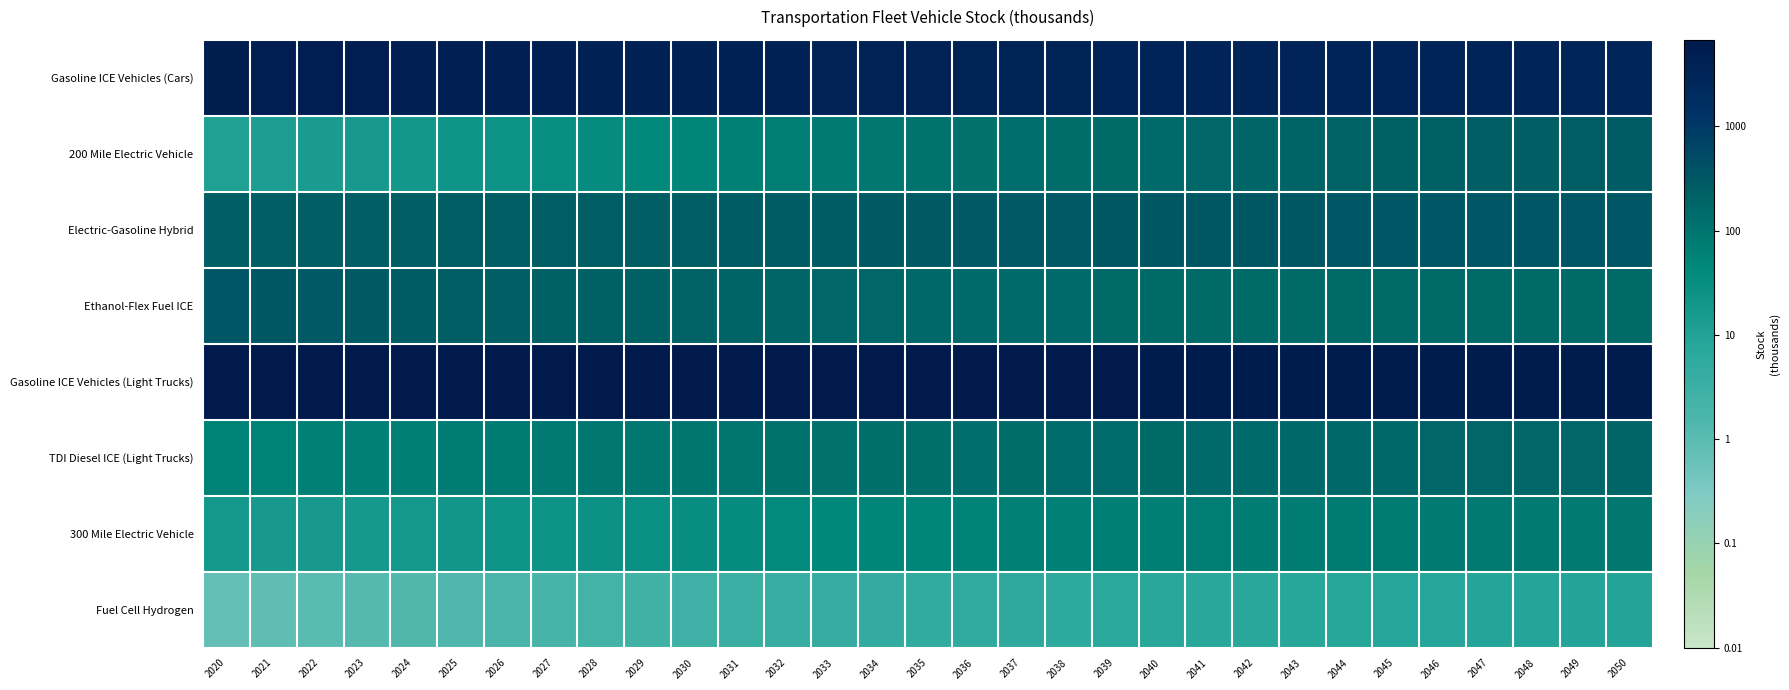

Reading left to right, extract all data points from this chart.

Gasoline ICE Vehicles (Cars): 2020=3.7	2021=3.7	2022=3.7	2023=3.7	2024=3.7	2025=3.7	2026=3.6	2027=3.6	2028=3.6	2029=3.6	2030=3.6	2031=3.6	2032=3.6	2033=3.6	2034=3.6	2035=3.6	2036=3.6	2037=3.5	2038=3.5	2039=3.5	2040=3.5	2041=3.5	2042=3.5	2043=3.5	2044=3.5	2045=3.5	2046=3.5	2047=3.5	2048=3.5	2049=3.5	2050=3.5
200 Mile Electric Vehicle: 2020=1.1	2021=1.1	2022=1.2	2023=1.2	2024=1.3	2025=1.3	2026=1.4	2027=1.5	2028=1.5	2029=1.6	2030=1.7	2031=1.8	2032=1.8	2033=1.9	2034=2.0	2035=2.0	2036=2.1	2037=2.1	2038=2.1	2039=2.2	2040=2.2	2041=2.2	2042=2.3	2043=2.3	2044=2.3	2045=2.3	2046=2.4	2047=2.4	2048=2.4	2049=2.4	2050=2.4
Electric-Gasoline Hybrid: 2020=2.4	2021=2.4	2022=2.4	2023=2.4	2024=2.4	2025=2.4	2026=2.4	2027=2.4	2028=2.4	2029=2.4	2030=2.4	2031=2.4	2032=2.4	2033=2.4	2034=2.4	2035=2.5	2036=2.5	2037=2.5	2038=2.5	2039=2.5	2040=2.5	2041=2.5	2042=2.5	2043=2.5	2044=2.5	2045=2.5	2046=2.5	2047=2.5	2048=2.5	2049=2.5	2050=2.5
Ethanol-Flex Fuel ICE: 2020=2.5	2021=2.5	2022=2.5	2023=2.5	2024=2.4	2025=2.4	2026=2.4	2027=2.4	2028=2.3	2029=2.3	2030=2.3	2031=2.3	2032=2.3	2033=2.3	2034=2.2	2035=2.2	2036=2.2	2037=2.2	2038=2.2	2039=2.2	2040=2.2	2041=2.2	2042=2.2	2043=2.2	2044=2.2	2045=2.2	2046=2.2	2047=2.2	2048=2.2	2049=2.2	2050=2.2
Gasoline ICE Vehicles (Light Trucks): 2020=3.8	2021=3.8	2022=3.8	2023=3.8	2024=3.8	2025=3.8	2026=3.8	2027=3.8	2028=3.8	2029=3.8	2030=3.8	2031=3.8	2032=3.8	2033=3.8	2034=3.8	2035=3.8	2036=3.8	2037=3.8	2038=3.8	2039=3.8	2040=3.8	2041=3.8	2042=3.8	2043=3.8	2044=3.8	2045=3.8	2046=3.8	2047=3.8	2048=3.8	2049=3.8	2050=3.8
TDI Diesel ICE (Light Trucks): 2020=1.7	2021=1.8	2022=1.8	2023=1.8	2024=1.8	2025=1.9	2026=1.9	2027=1.9	2028=1.9	2029=2.0	2030=2.0	2031=2.0	2032=2.0	2033=2.1	2034=2.1	2035=2.1	2036=2.1	2037=2.1	2038=2.2	2039=2.2	2040=2.2	2041=2.2	2042=2.2	2043=2.2	2044=2.2	2045=2.2	2046=2.2	2047=2.2	2048=2.3	2049=2.3	2050=2.3
300 Mile Electric Vehicle: 2020=1.3	2021=1.2	2022=1.2	2023=1.2	2024=1.3	2025=1.3	2026=1.3	2027=1.4	2028=1.4	2029=1.5	2030=1.5	2031=1.5	2032=1.6	2033=1.6	2034=1.7	2035=1.7	2036=1.7	2037=1.8	2038=1.8	2039=1.8	2040=1.8	2041=1.8	2042=1.9	2043=1.9	2044=1.9	2045=1.9	2046=1.9	2047=1.9	2048=1.9	2049=1.9	2050=1.9
Fuel Cell Hydrogen: 2020=-0.1	2021=-0.1	2022=-0.0	2023=0.1	2024=0.1	2025=0.2	2026=0.2	2027=0.3	2028=0.4	2029=0.4	2030=0.5	2031=0.5	2032=0.6	2033=0.6	2034=0.6	2035=0.7	2036=0.7	2037=0.7	2038=0.8	2039=0.8	2040=0.8	2041=0.8	2042=0.9	2043=0.9	2044=0.9	2045=0.9	2046=0.9	2047=0.9	2048=0.9	2049=0.9	2050=0.9